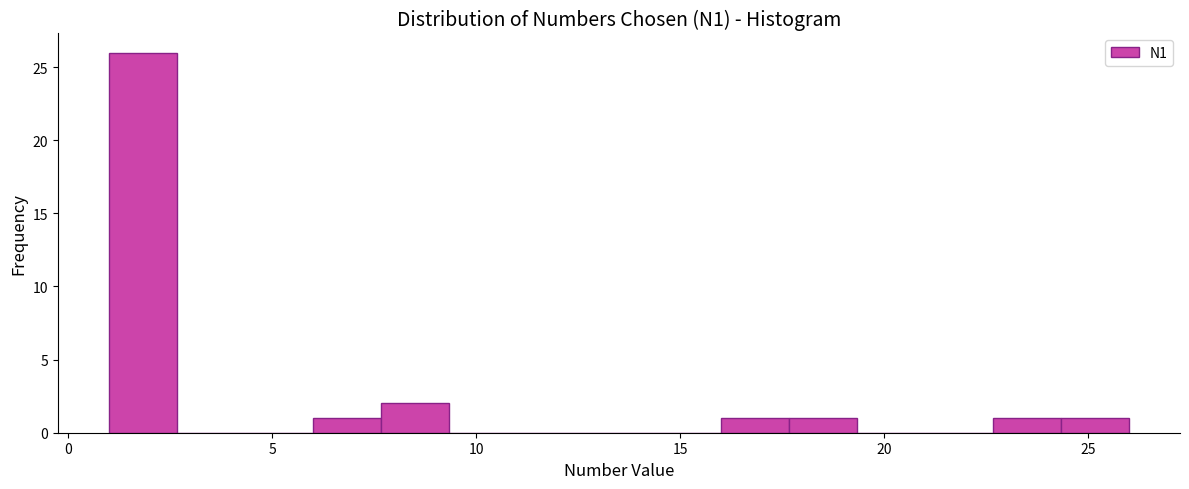

Around what value on the x-axis is the tallest bar? Give the approximate position of its centre, as read against the axis.

2.0